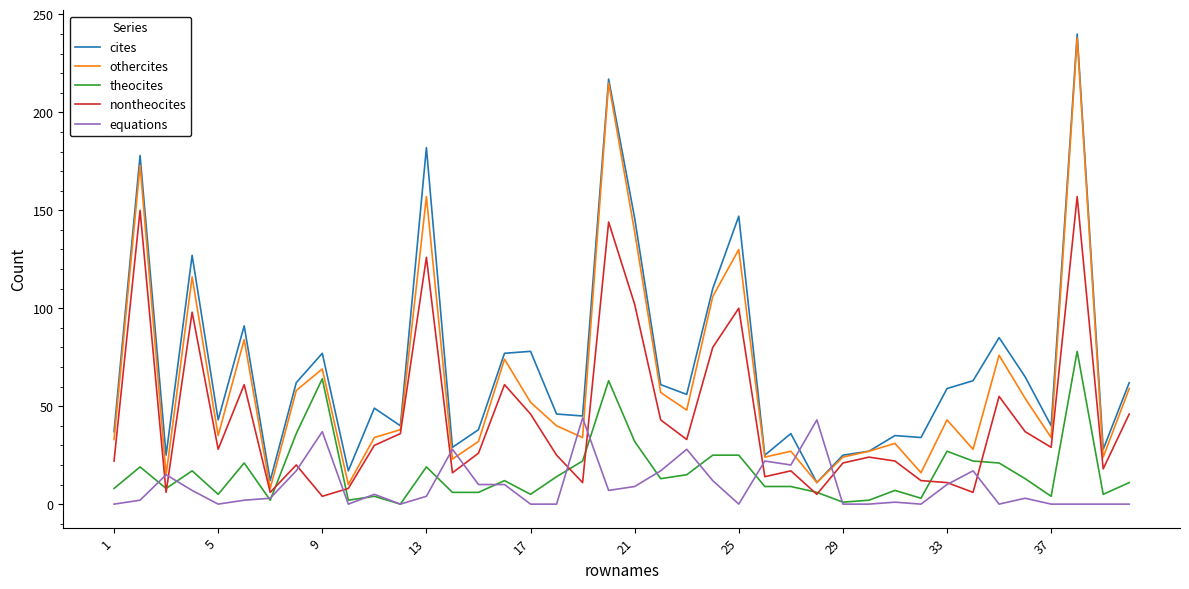

What is the maximum value shown in the chart?

240